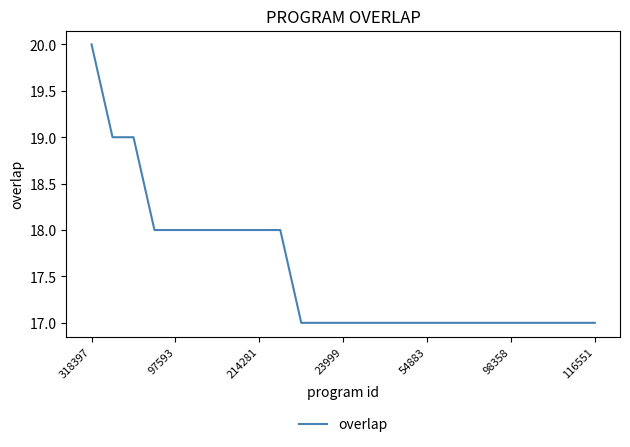

What is the maximum value shown in the chart?

20